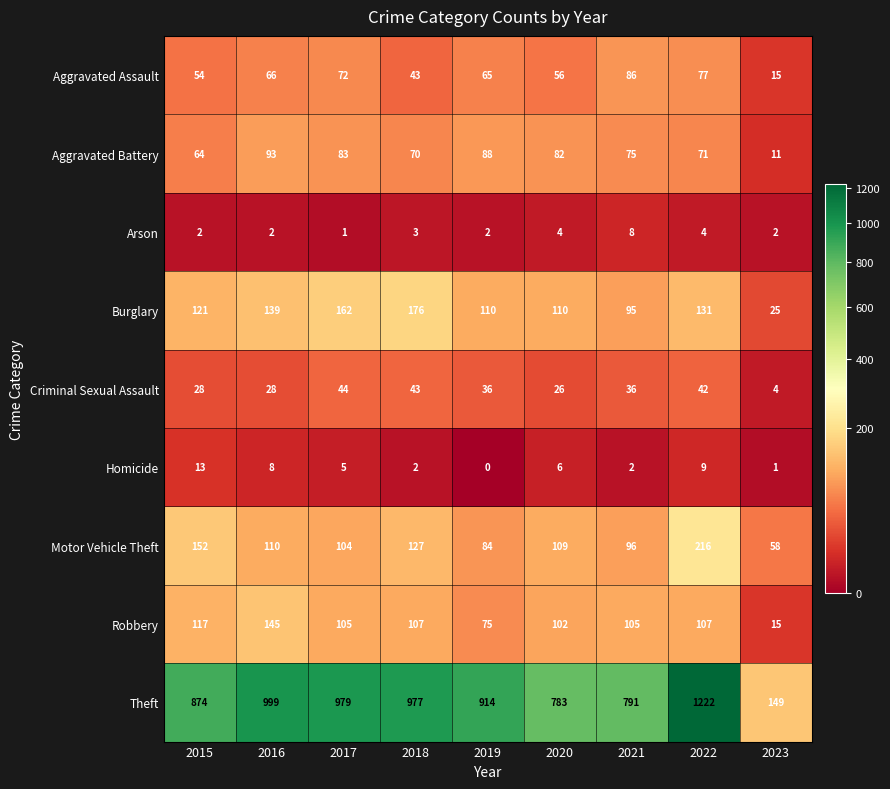

Rank the series at 2017 from highest to lowest value.

Theft, Burglary, Robbery, Motor Vehicle Theft, Aggravated Battery, Aggravated Assault, Criminal Sexual Assault, Homicide, Arson